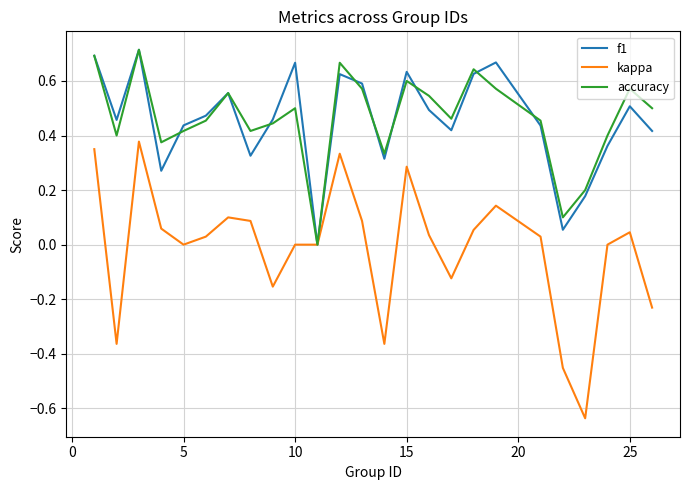

Which series has the widest spread of values?

kappa